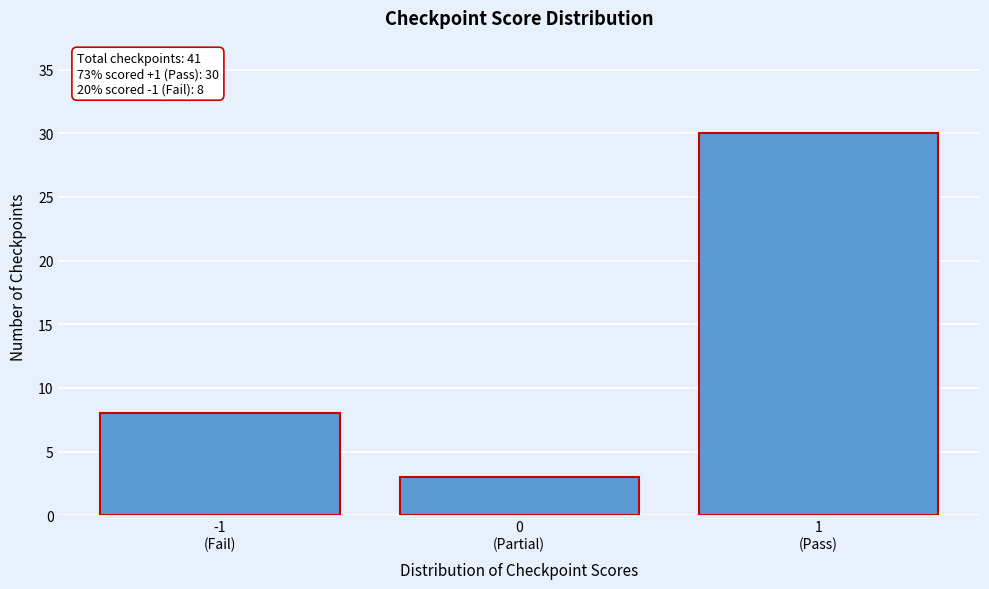

Reading right to left, list all the values displayed in this chart.

30	3	8